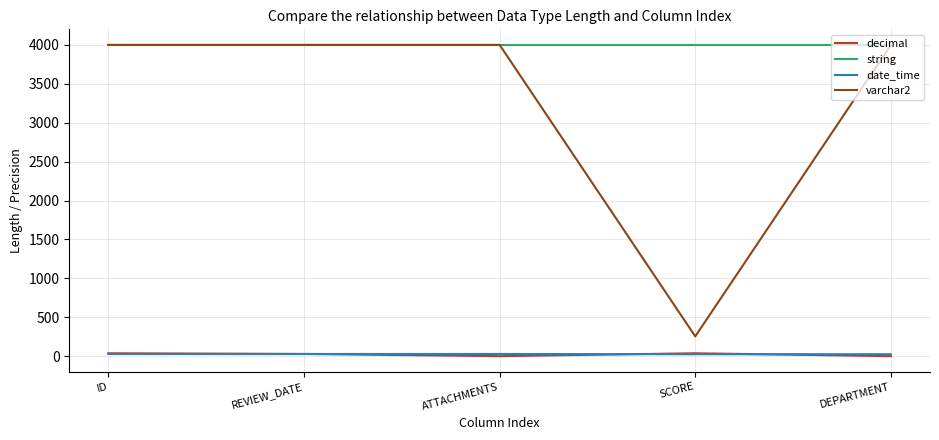

True or false: decimal and varchar2 cross at least once.

False